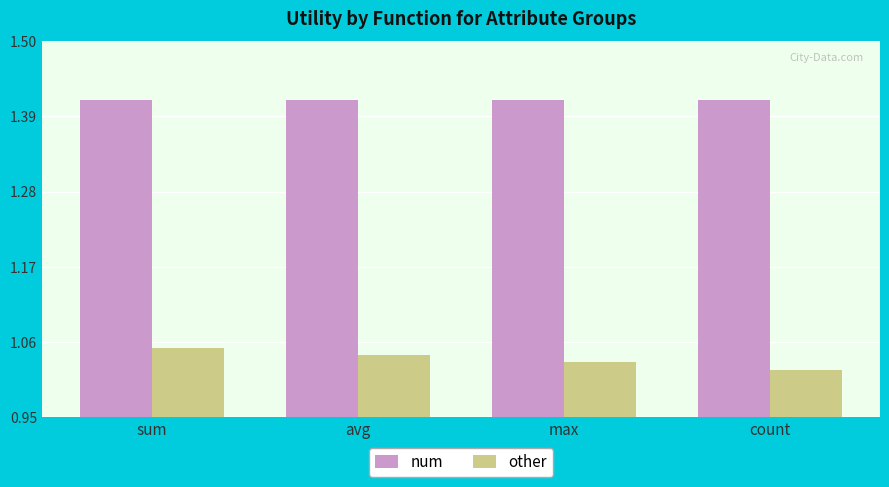

How many bars are there in each group?

2